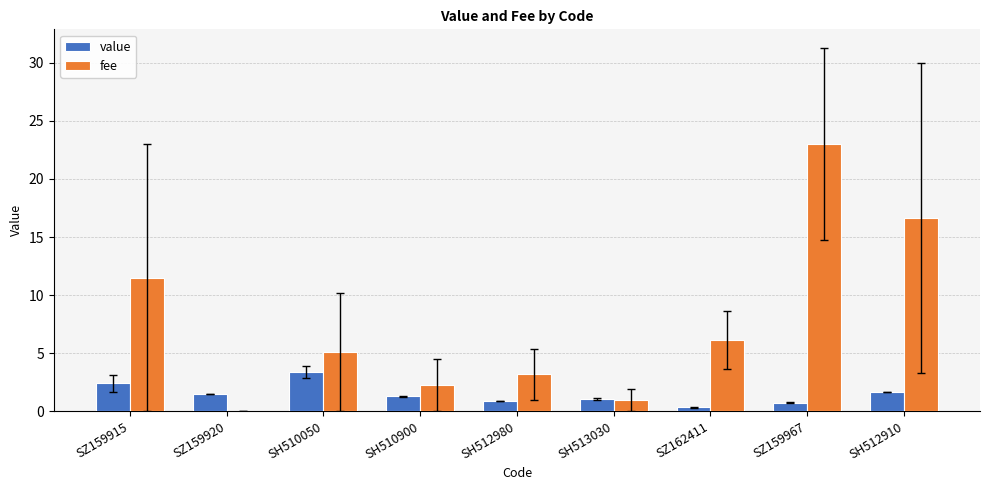

What is the sum of all value values?

13.1